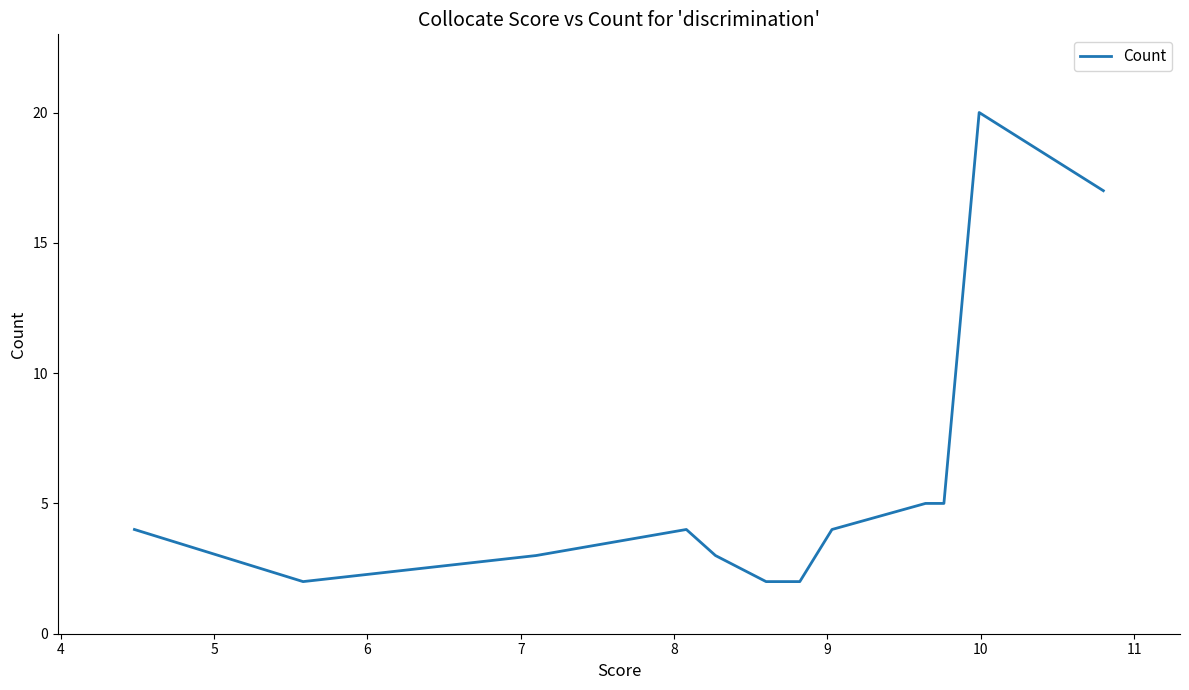

How many lines are shown in the chart?

1